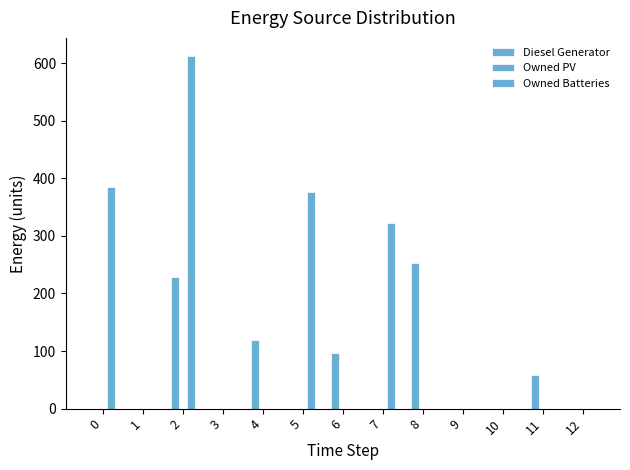

At 1, list the series in order from smallest to largest.

Diesel Generator, Owned PV, Owned Batteries